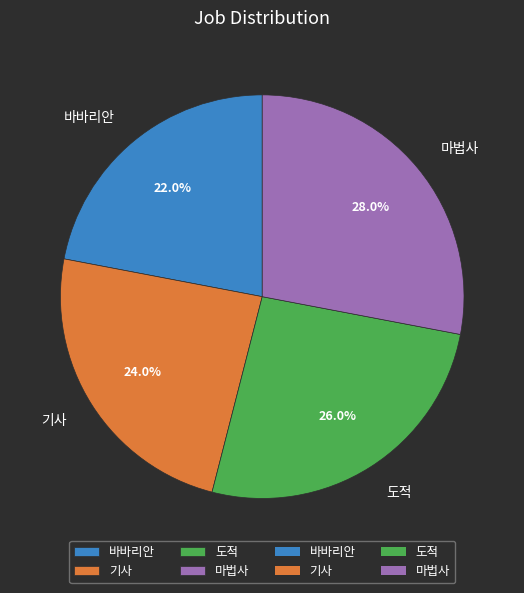

Approximately how many times larger is the value at 기사 compared to 바바리안?

1.1